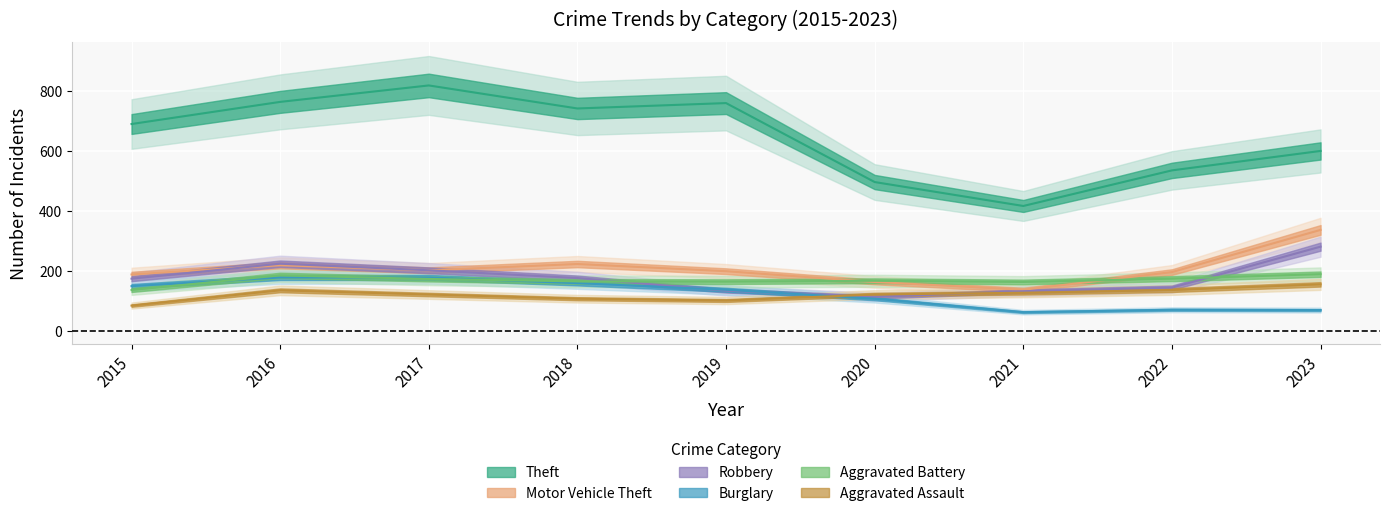

What is the highest value of the Burglary series?

178